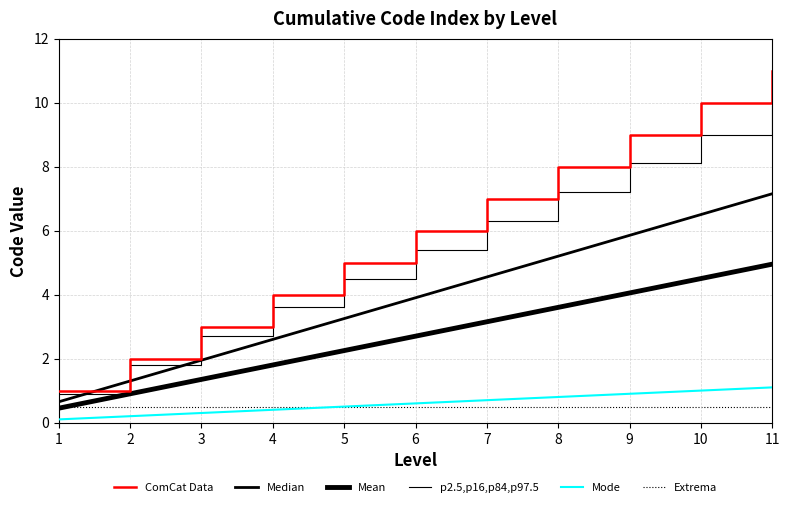

Does the chart have visible grid lines?

Yes